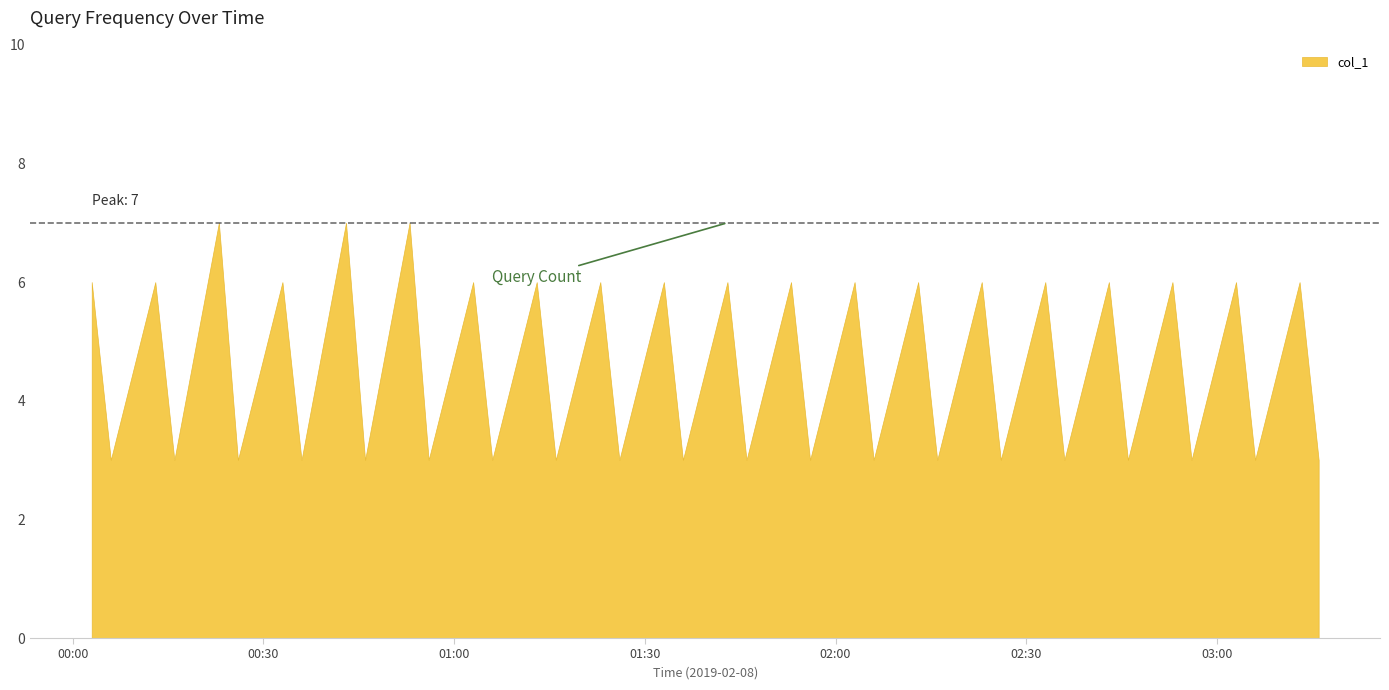

Read the value at 2019-02-08 01:33:00.

6